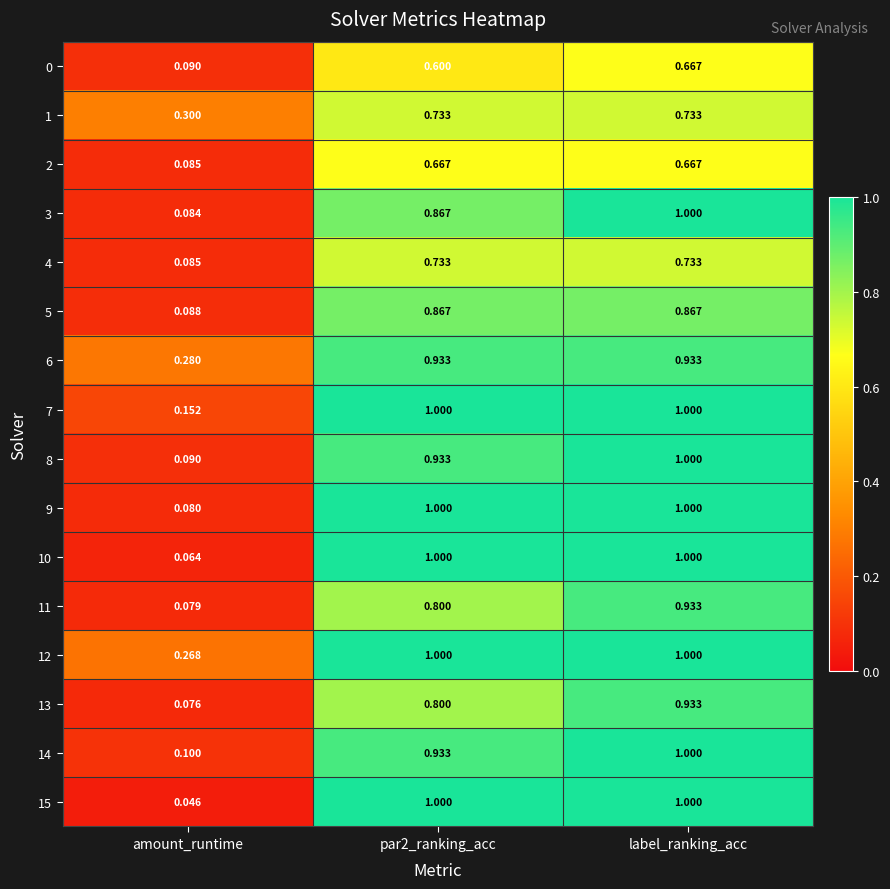

How many data points does each series have?

3